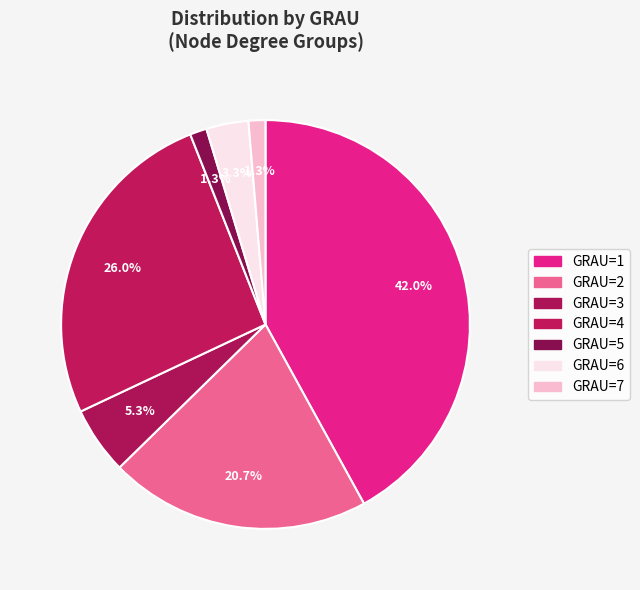

How many slices are in this pie chart?

7